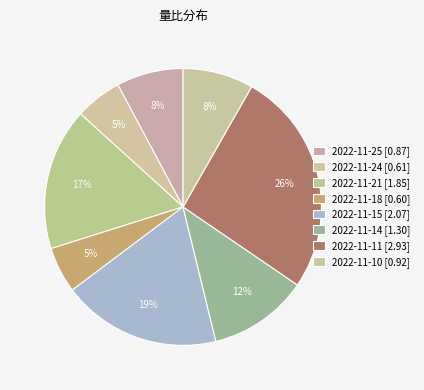

How many segments does this pie chart have?

8